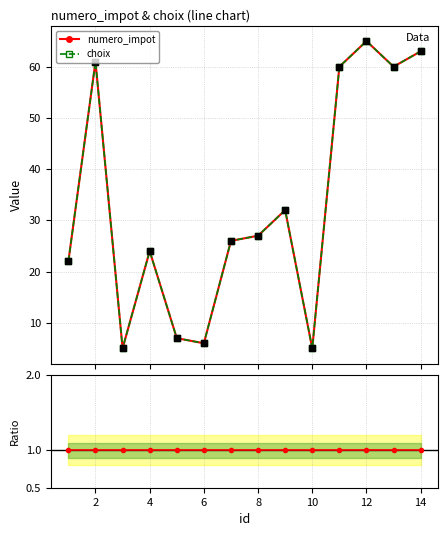

Which series has the widest spread of Y values?

numero_impot